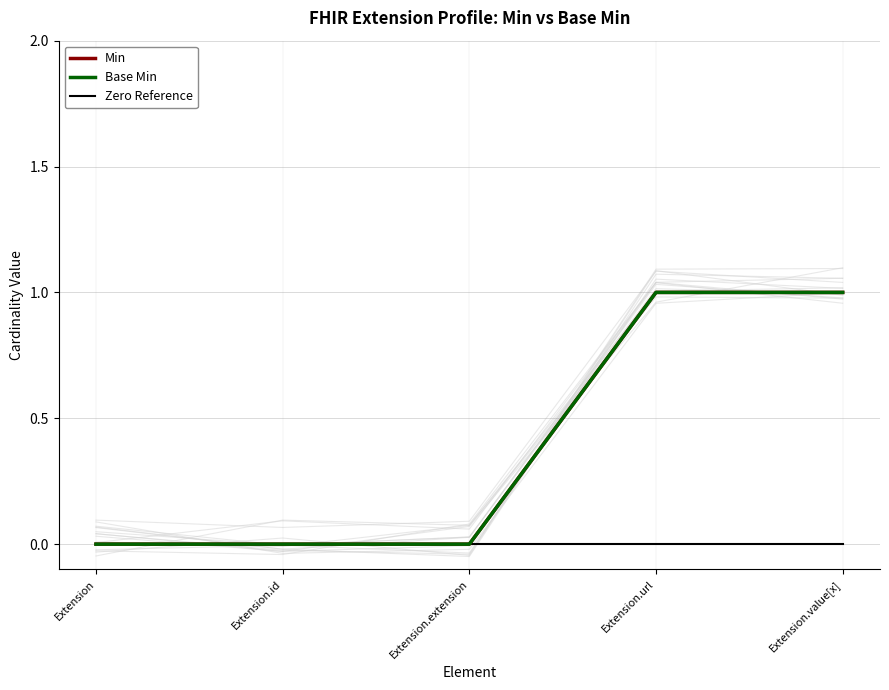

Which label corresponds to the largest value in the chart?

Extension.url